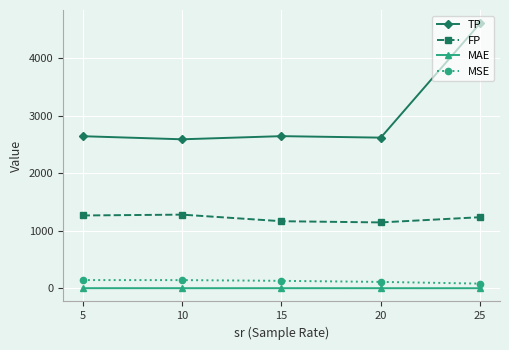

At how many categories does at least one series exceed 1766?

5